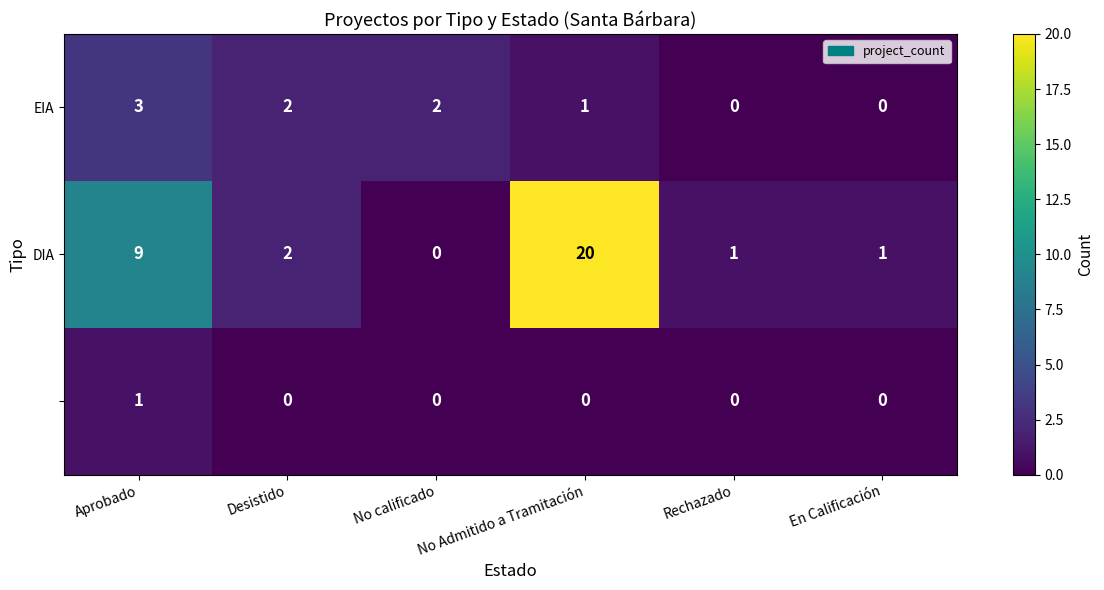

At which category is the sum across all series the highest?

No Admitido a Tramitación